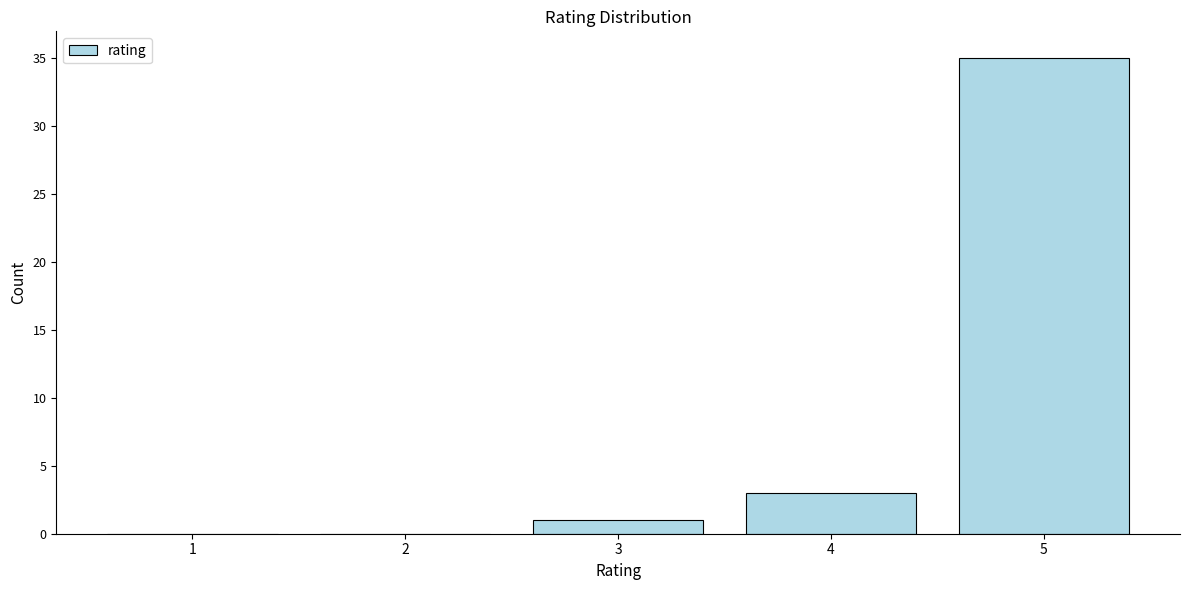

Reading right to left, extract all data points from this chart.

5=35	4=3	3=1	2=0	1=0